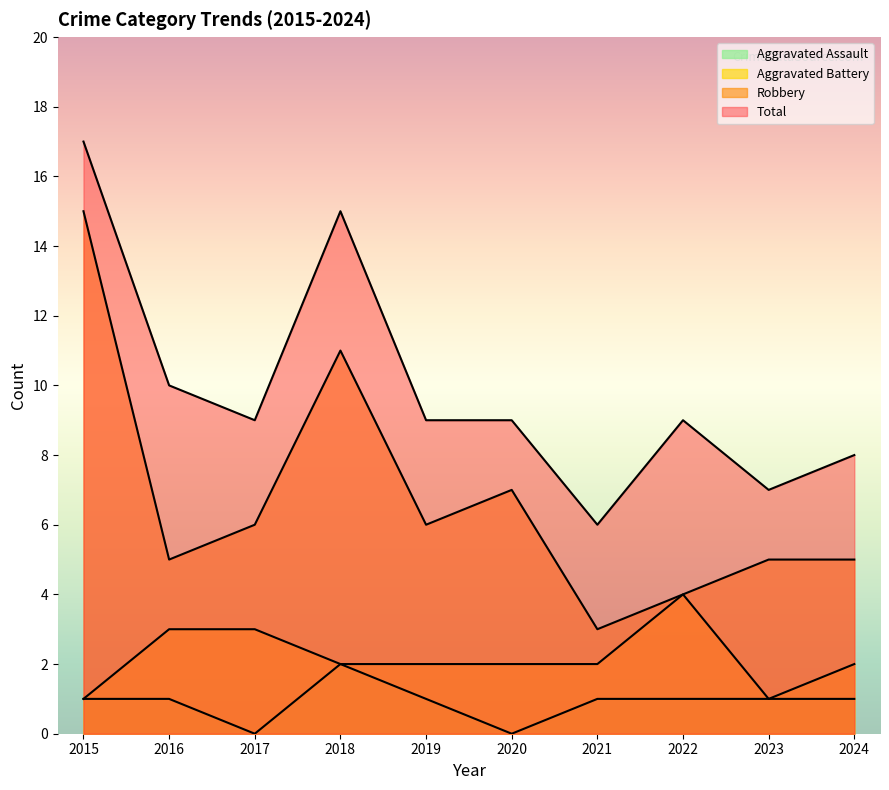

What is the approximate value of Aggravated Battery at 2020?

2